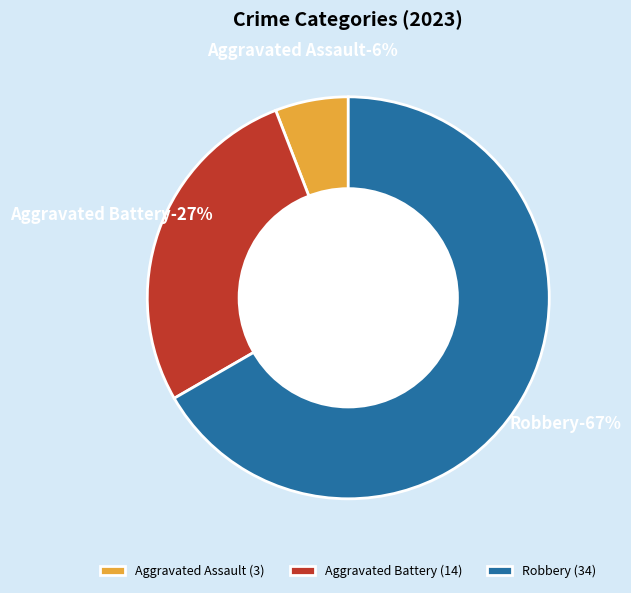

The Aggravated Assault slice represents 6% of the pie. True or false?

True